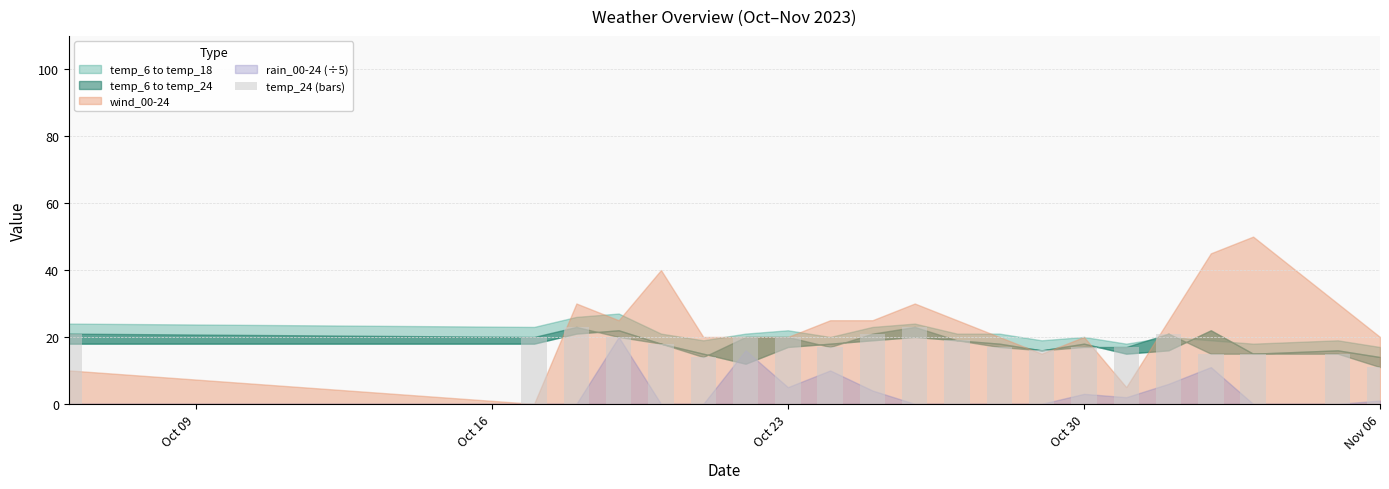

What is the value of the 2nd bar from the left?

20